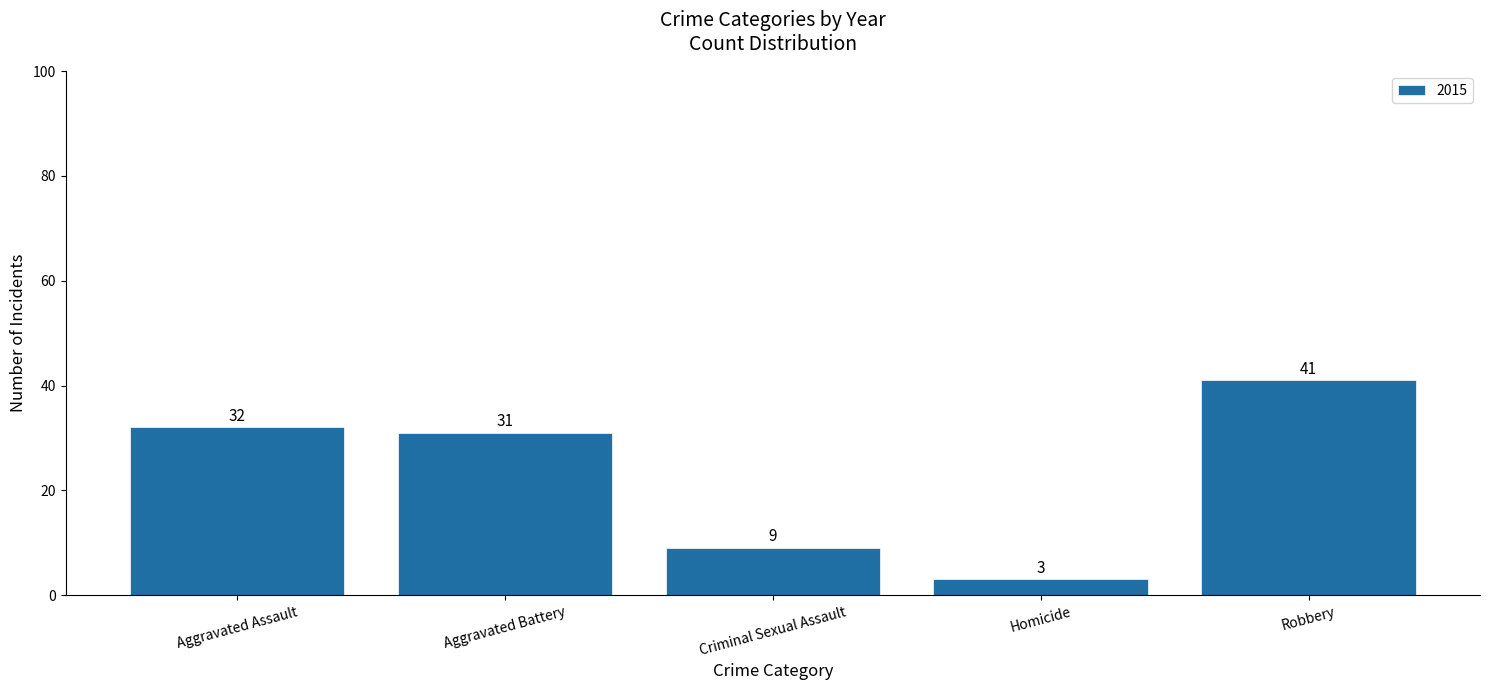

Which has a higher value, Criminal Sexual Assault or Homicide?

Criminal Sexual Assault